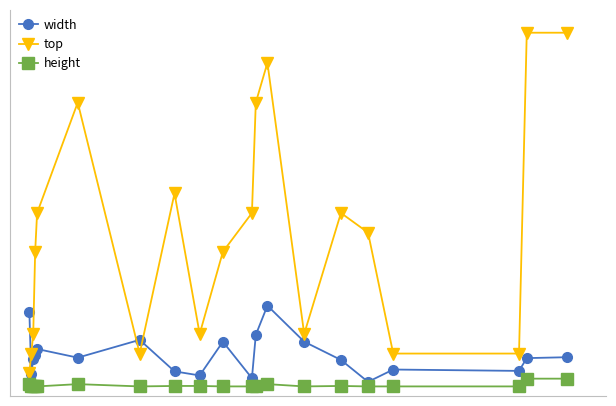

True or false: width has more than 0 points higher than both neighbors.

True